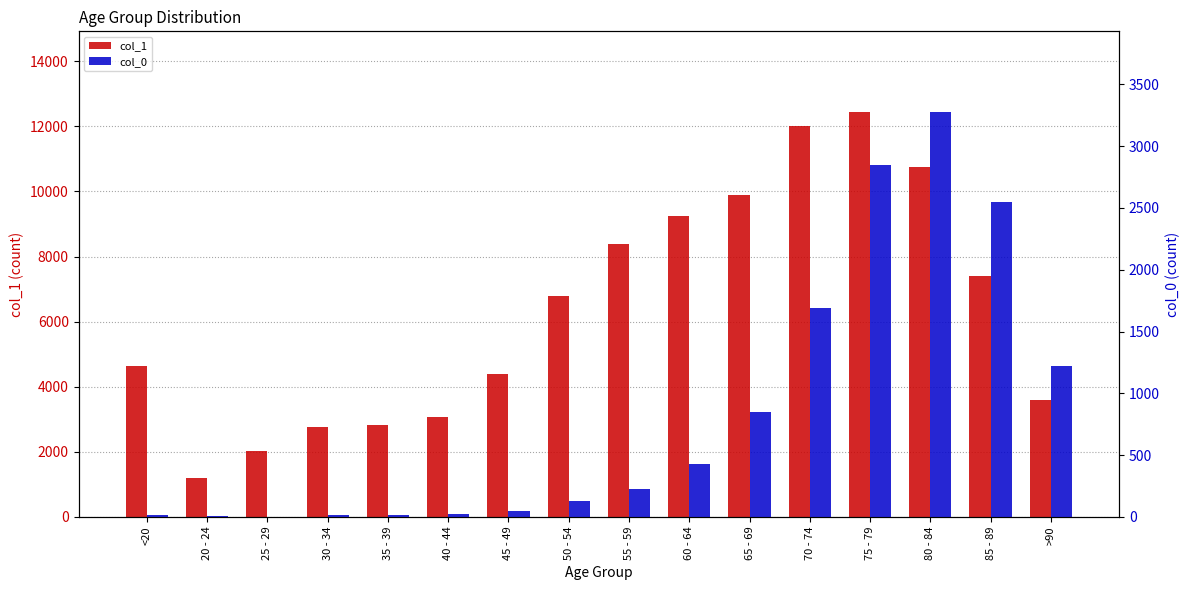

How many bars are there in each group?

2